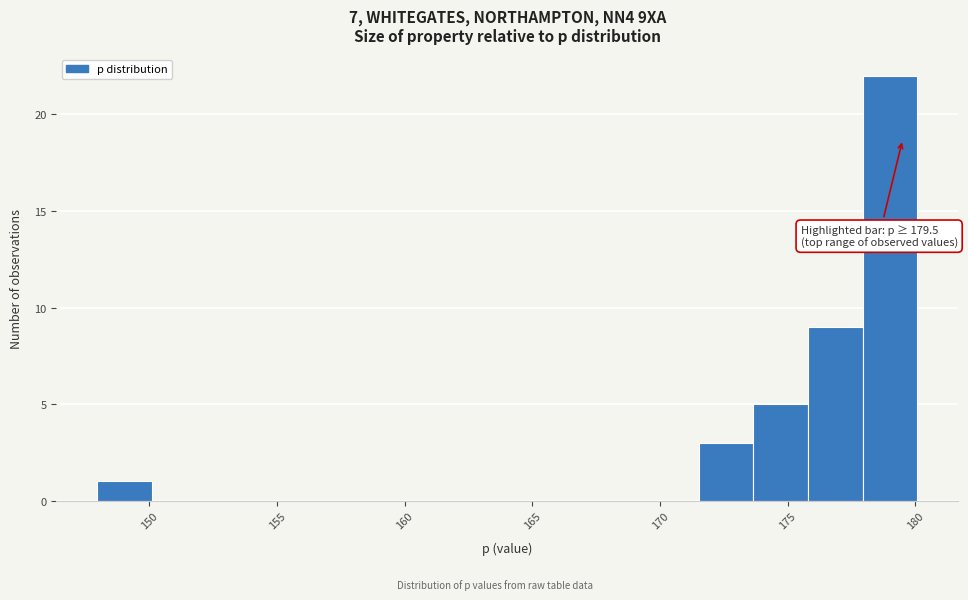

Over which range of the x-axis is the bar tallest?

178.0 to 180.0